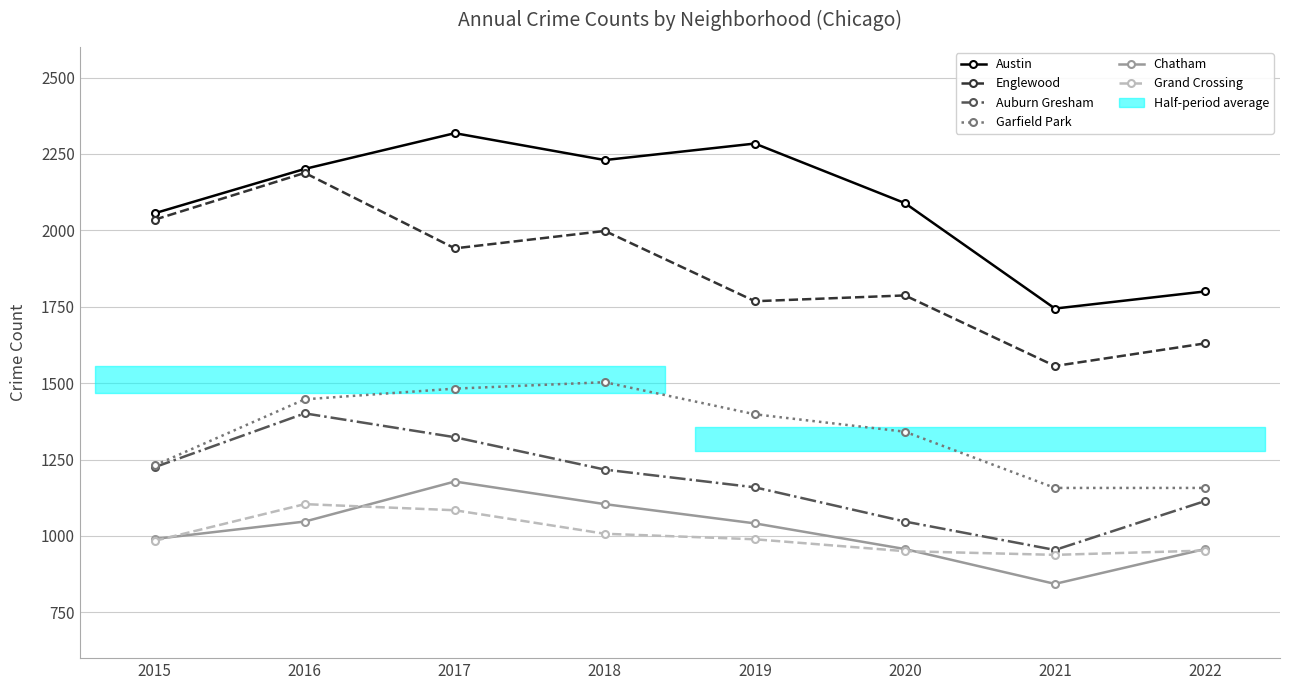

What is the difference between the highest and lowest values at 2020?

1139